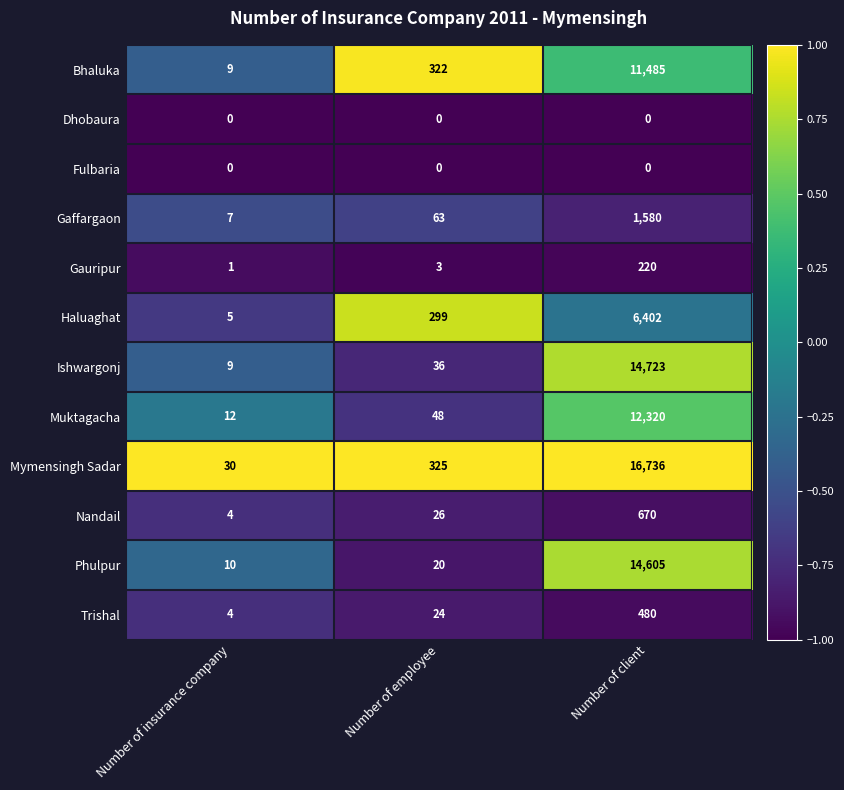

What is the spread (max minus min) of values at Number of employee?

325